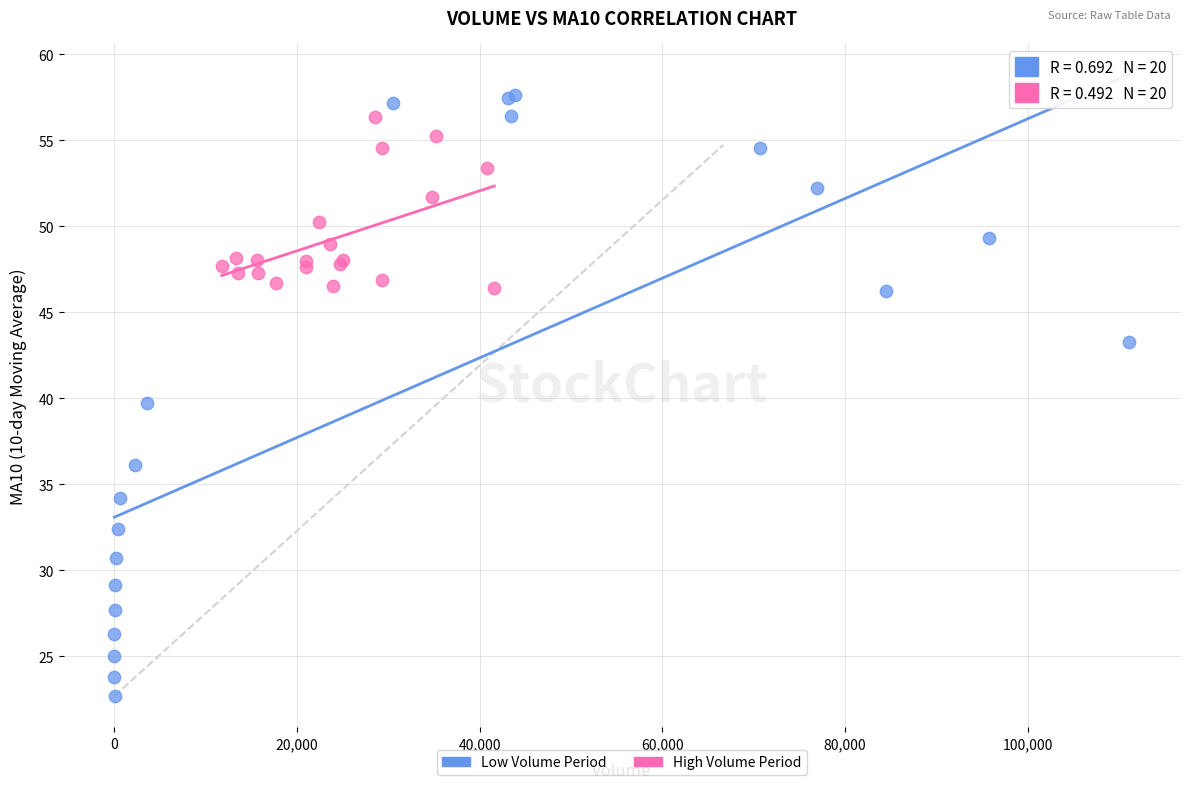

Which series has the widest spread of Y values?

Low Volume Period